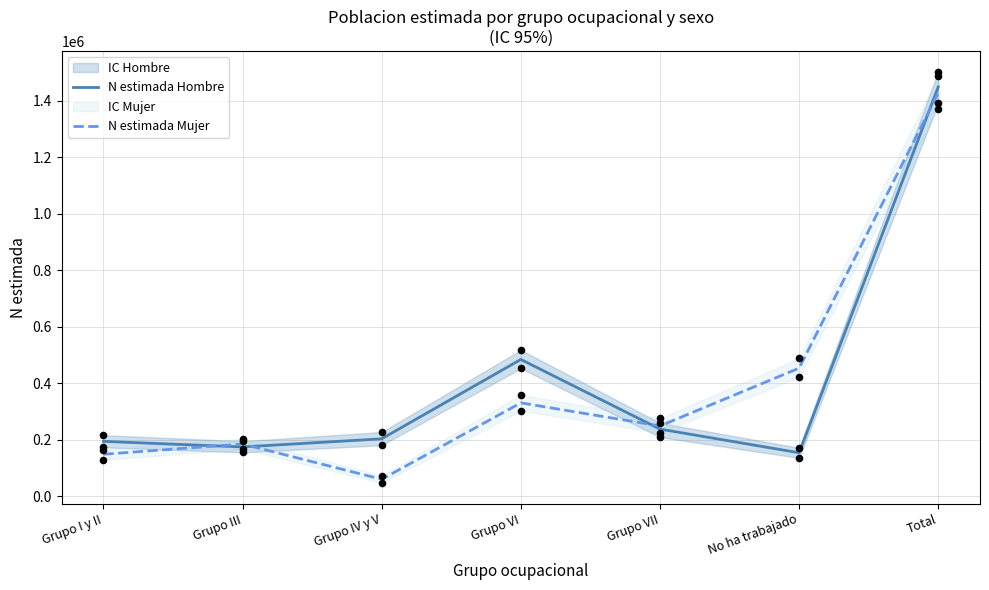

Which series contains the highest Y value?

N estimada Hombre